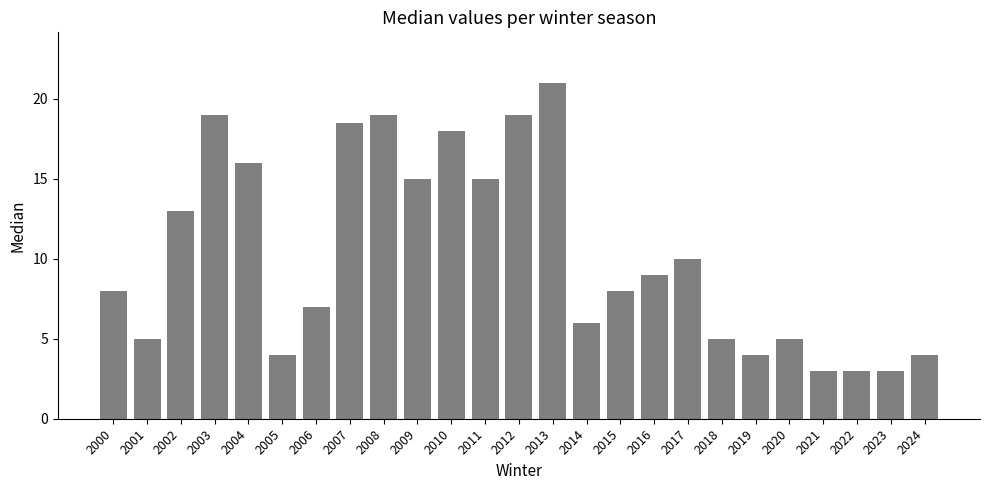

Are the bars grouped side by side (vs. stacked)?

No